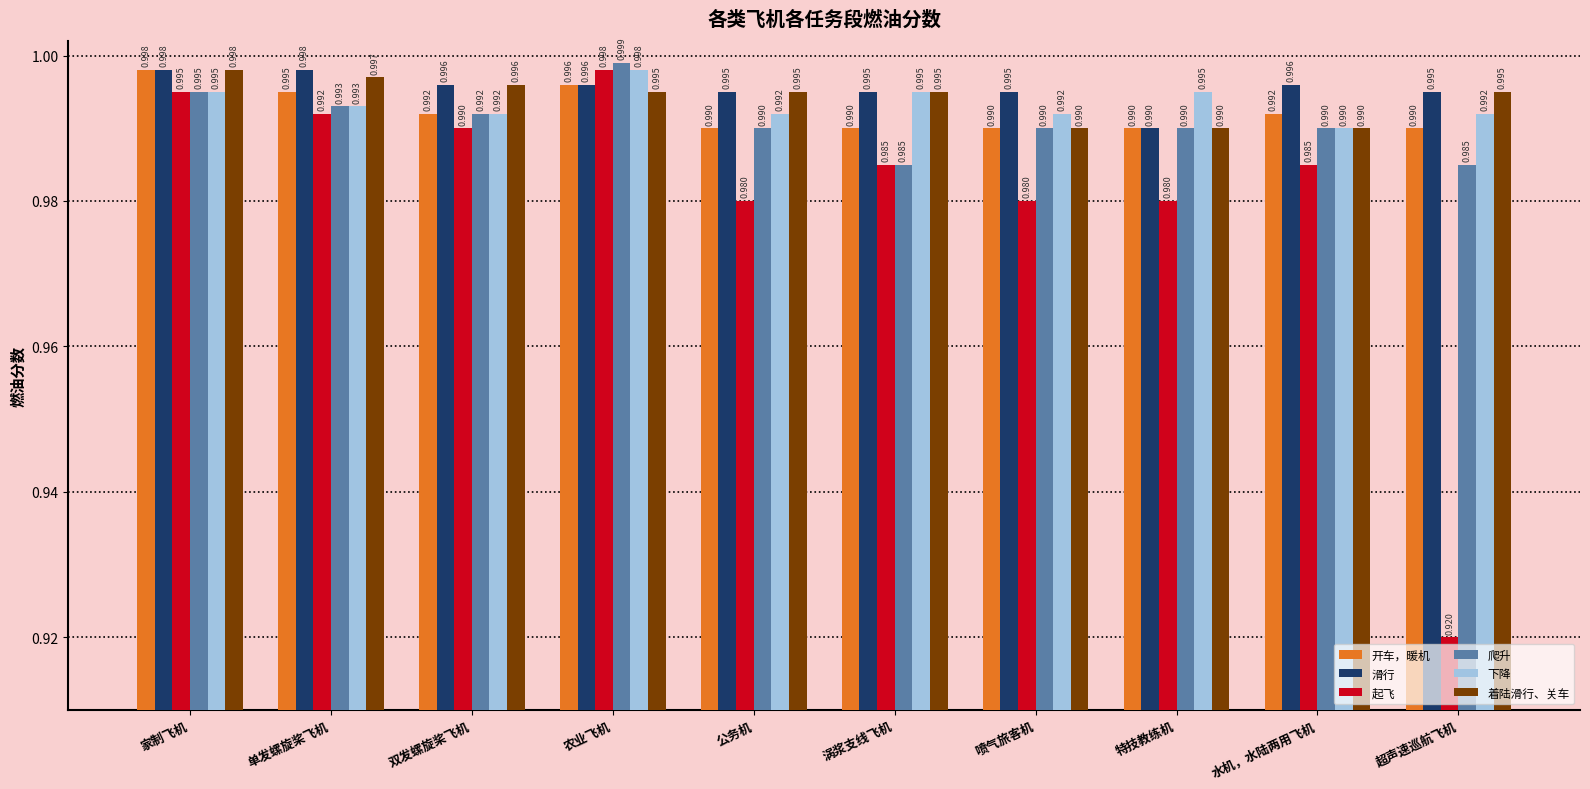

Where is 下降 nearest to the value 0?

水机，水陆两用飞机